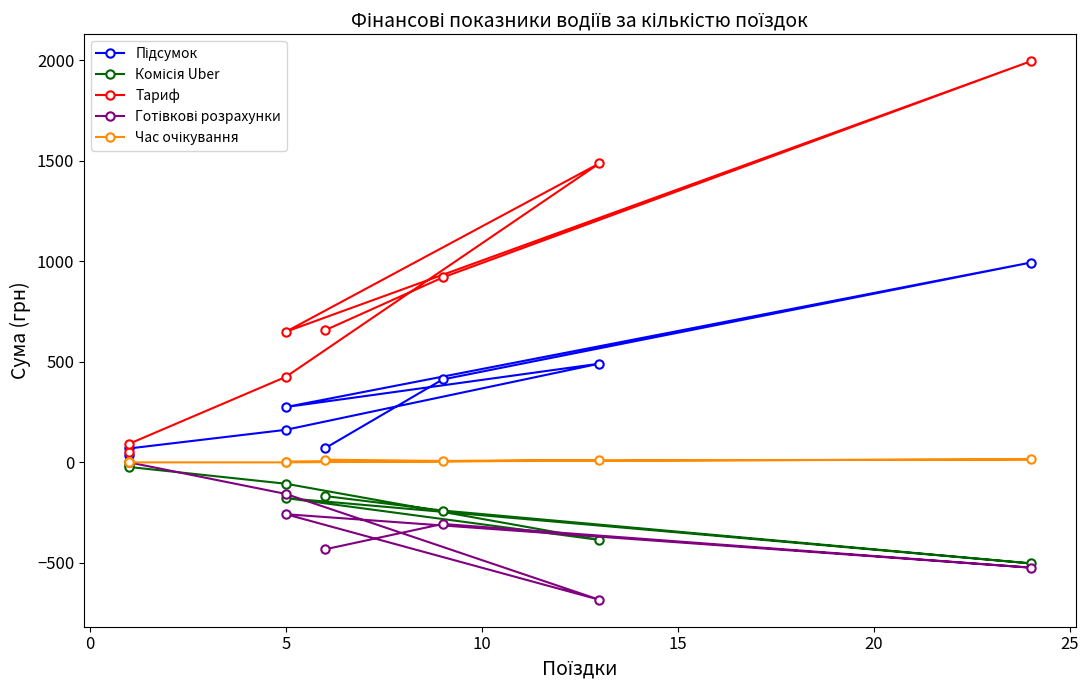

Does the chart have visible grid lines?

No